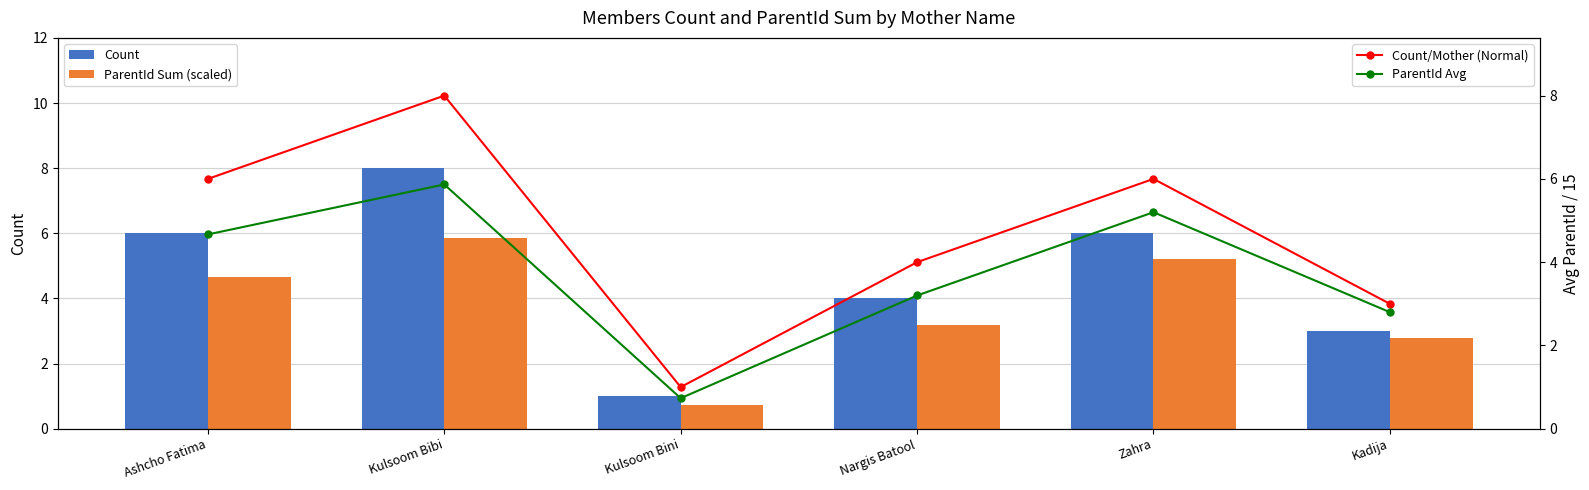

At which category is the sum across all series the highest?

Kulsoom Bibi